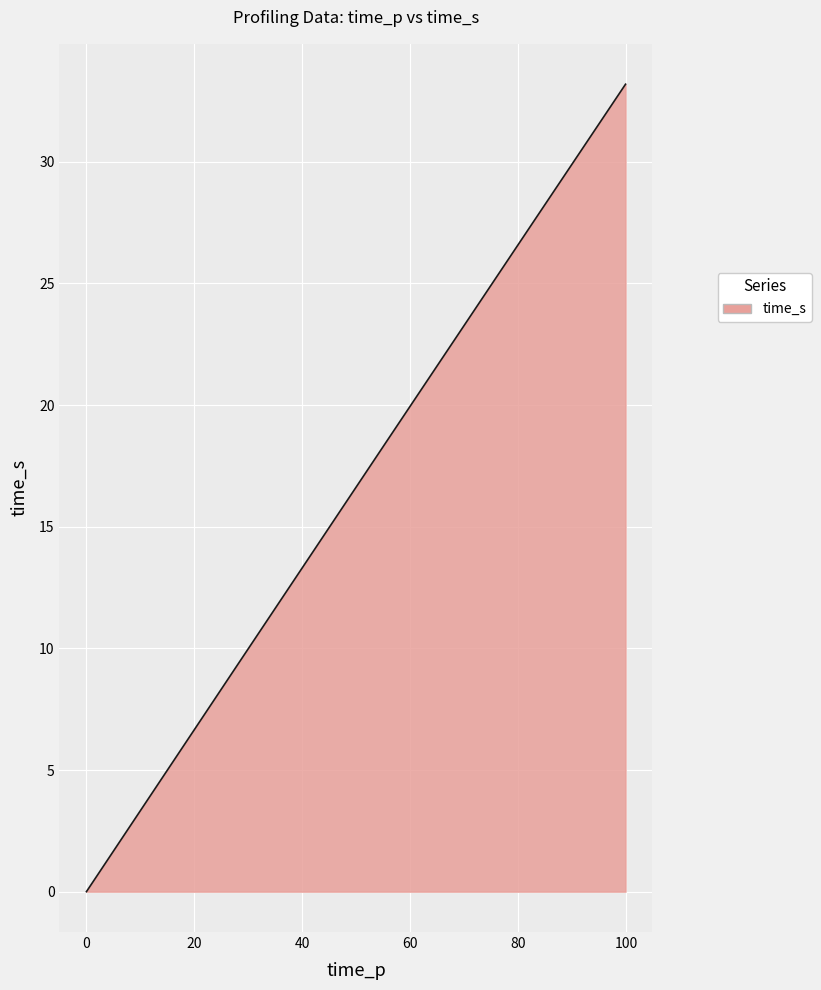

What is the difference between the maximum and minimum values?

33.2